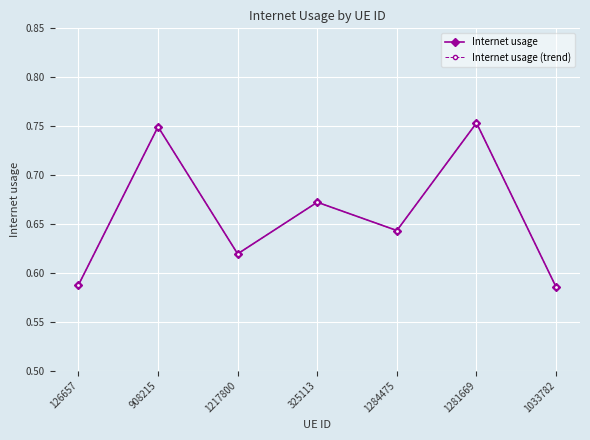

Which series has the widest spread of values?

Internet usage